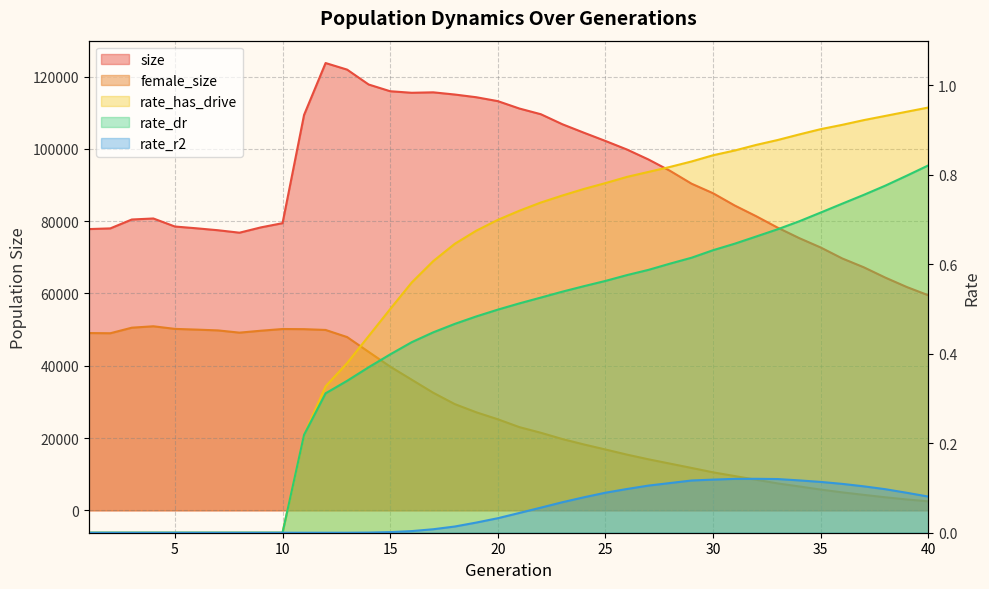

Reading left to right, extract all data points from this chart.

size: 1=77801.0	2=77992.0	3=80452.0	4=80732.0	5=78510.0	6=78018.0	7=77480.0	8=76801.0	9=78278.0	10=79435.0	11=109370.0	12=123728.0	13=121908.0	14=117792.0	15=115929.0	16=115500.0	17=115626.0	18=115019.0	19=114269.0	20=113192.0	21=111149.0	22=109567.0	23=106795.0	24=104456.0	25=102175.0	26=99805.0	27=97047.0	28=93915.0	29=90354.0	30=87711.0	31=84335.0	32=81366.0	33=78193.0	34=75306.0	35=72706.0	36=69678.0	37=67235.0	38=64382.0	39=61771.0	40=59488.0
female_size: 1=49041.0	2=48990.0	3=50527.0	4=50917.0	5=50194.0	6=49995.0	7=49776.0	8=49155.0	9=49689.0	10=50159.0	11=50119.0	12=49900.0	13=47932.0	14=43840.0	15=39766.0	16=36145.0	17=32535.0	18=29399.0	19=27131.0	20=25199.0	21=23028.0	22=21464.0	23=19725.0	24=18233.0	25=16838.0	26=15420.0	27=14124.0	28=12930.0	29=11738.0	30=10524.0	31=9497.0	32=8477.0	33=7457.0	34=6621.0	35=5753.0	36=4979.0	37=4291.0	38=3623.0	39=3016.0	40=2503.0
rate_dr: 1=0.0	2=0.0	3=0.0	4=0.0	5=0.0	6=0.0	7=0.0	8=0.0	9=0.0	10=0.0	11=0.2	12=0.3	13=0.3	14=0.4	15=0.4	16=0.4	17=0.4	18=0.5	19=0.5	20=0.5	21=0.5	22=0.5	23=0.5	24=0.6	25=0.6	26=0.6	27=0.6	28=0.6	29=0.6	30=0.6	31=0.6	32=0.7	33=0.7	34=0.7	35=0.7	36=0.7	37=0.8	38=0.8	39=0.8	40=0.8
rate_has_drive: 1=0.0	2=0.0	3=0.0	4=0.0	5=0.0	6=0.0	7=0.0	8=0.0	9=0.0	10=0.0	11=0.2	12=0.3	13=0.4	14=0.4	15=0.5	16=0.6	17=0.6	18=0.6	19=0.7	20=0.7	21=0.7	22=0.7	23=0.8	24=0.8	25=0.8	26=0.8	27=0.8	28=0.8	29=0.8	30=0.8	31=0.9	32=0.9	33=0.9	34=0.9	35=0.9	36=0.9	37=0.9	38=0.9	39=0.9	40=1.0
rate_r2: 1=0.0	2=0.0	3=0.0	4=0.0	5=0.0	6=0.0	7=0.0	8=0.0	9=0.0	10=0.0	11=0.0	12=0.0	13=0.0	14=0.0	15=0.0	16=0.0	17=0.0	18=0.0	19=0.0	20=0.0	21=0.0	22=0.1	23=0.1	24=0.1	25=0.1	26=0.1	27=0.1	28=0.1	29=0.1	30=0.1	31=0.1	32=0.1	33=0.1	34=0.1	35=0.1	36=0.1	37=0.1	38=0.1	39=0.1	40=0.1